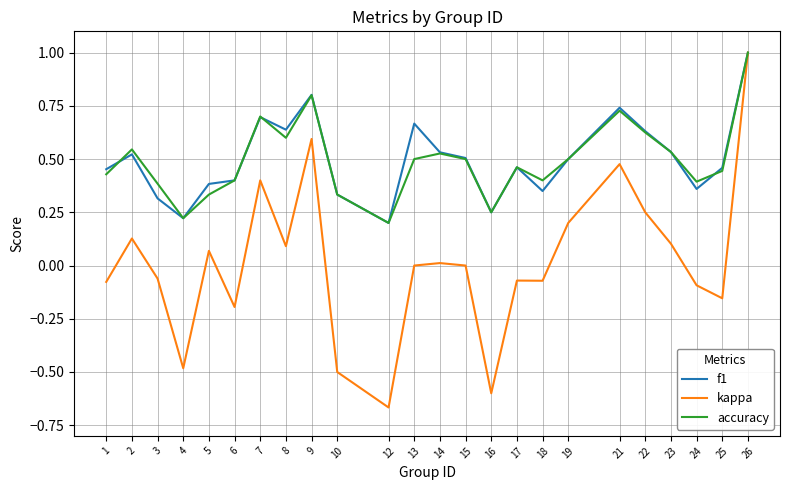

Which series has the widest spread of values?

kappa